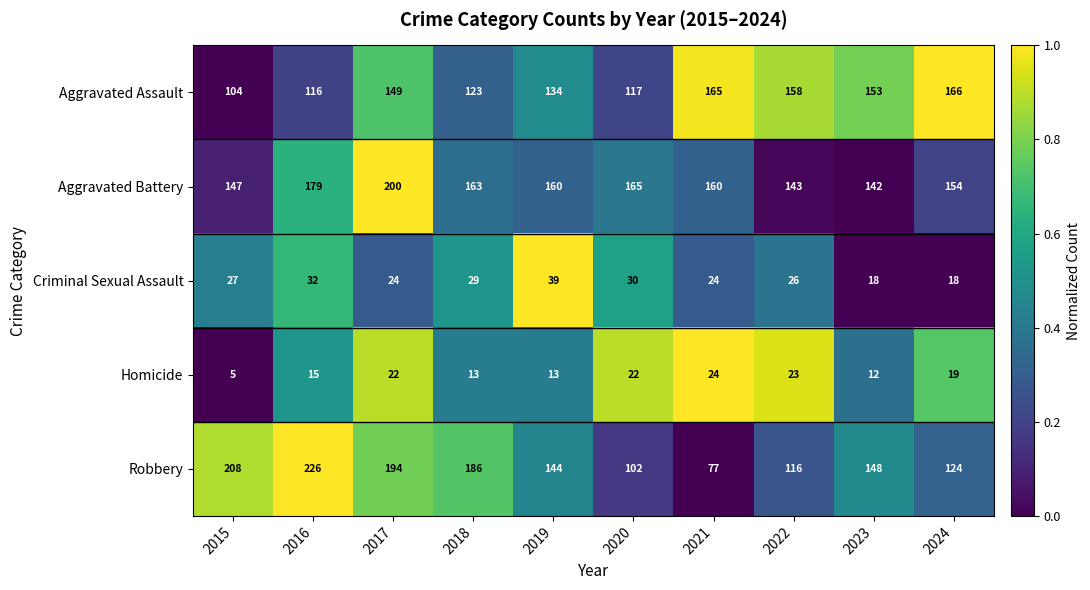

What is the difference between the maximum and minimum values in the Aggravated Assault series?

62